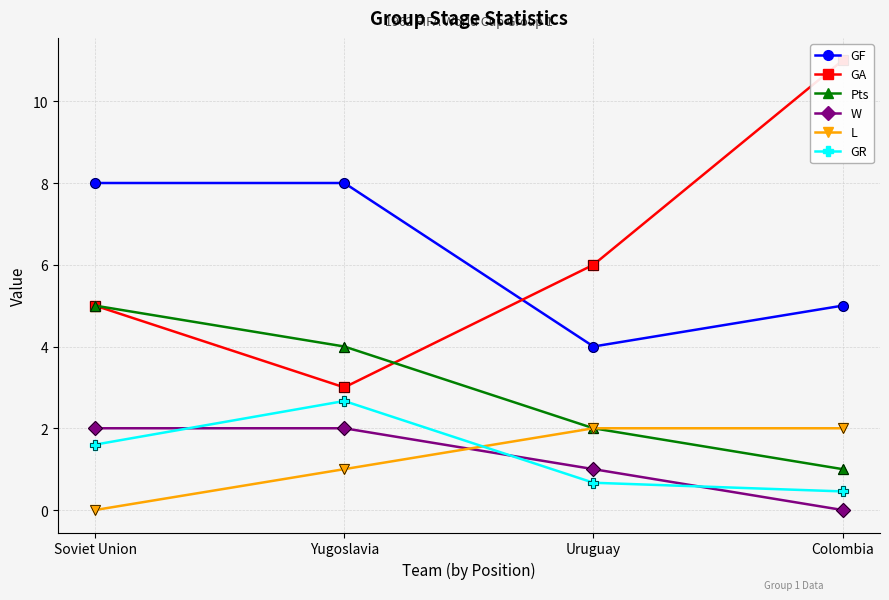

What is the sum of all L values?

5.0